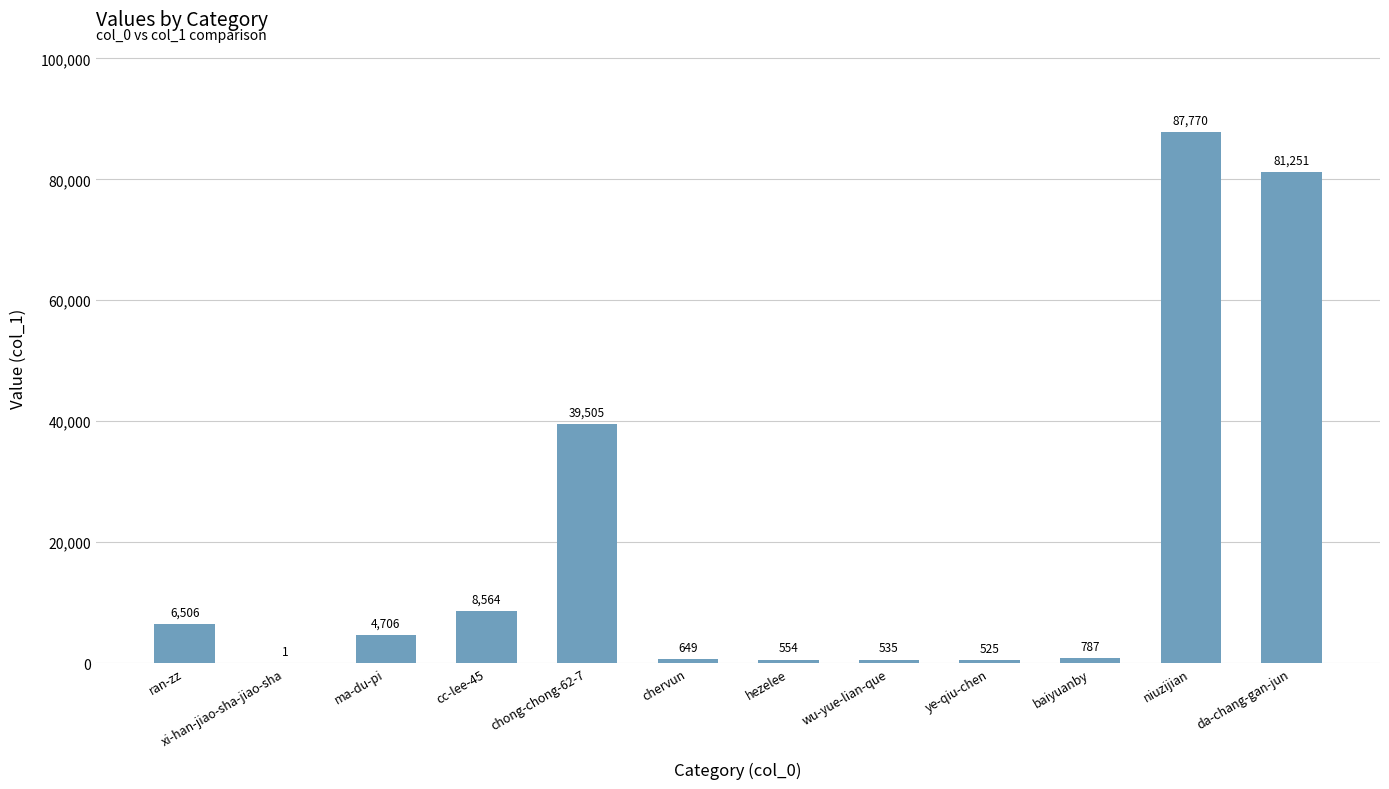

The value at niuzijian is 145948. True or false?

False